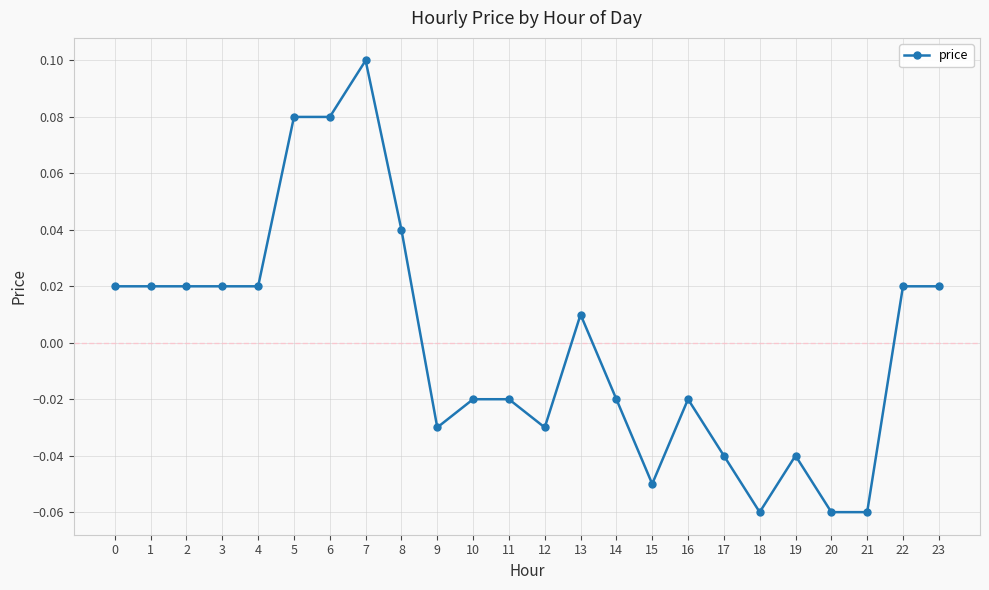

Which label corresponds to the largest value in the chart?

7